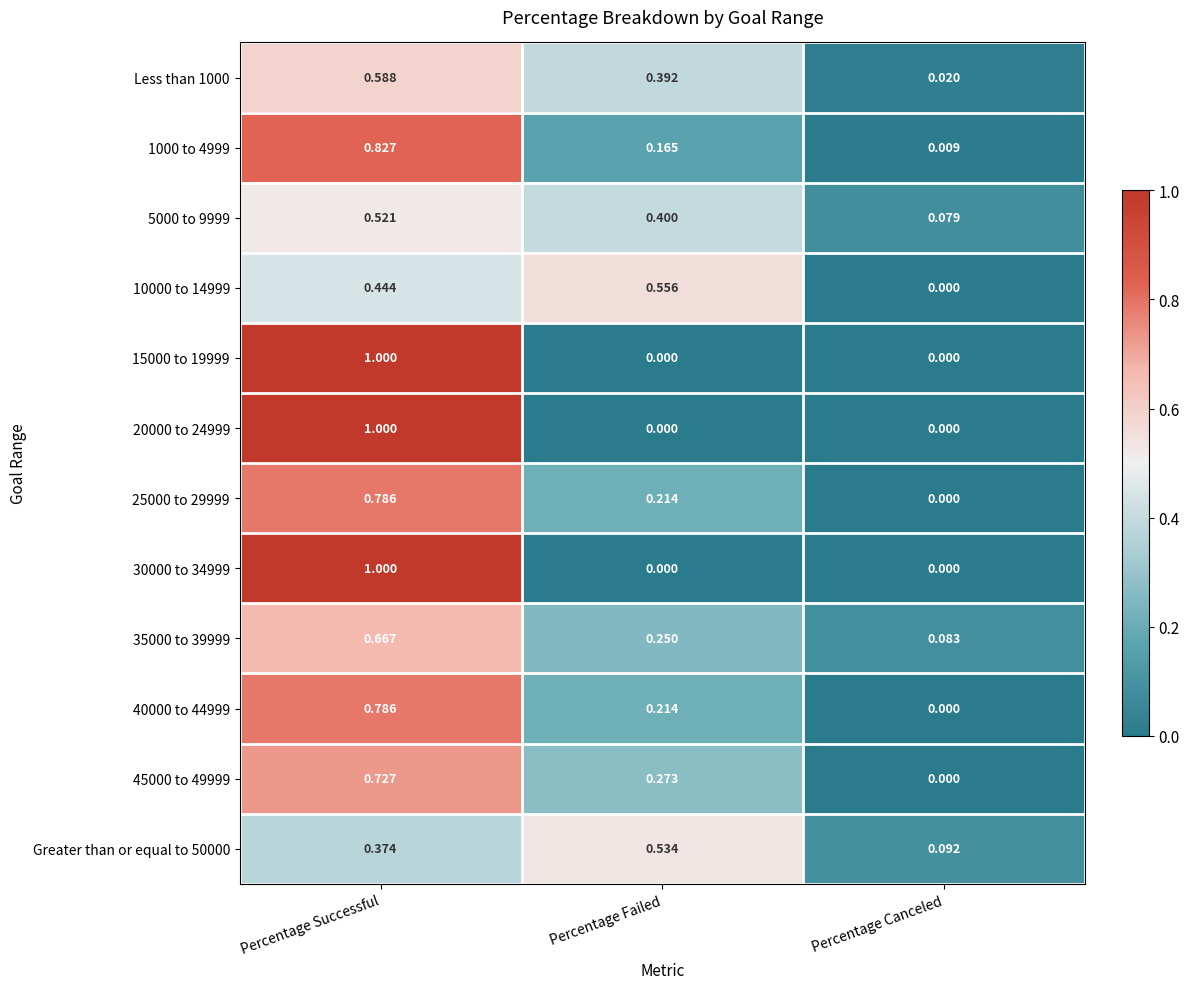

List the labels in order of 10000 to 14999 value, smallest first.

Percentage Canceled, Percentage Successful, Percentage Failed